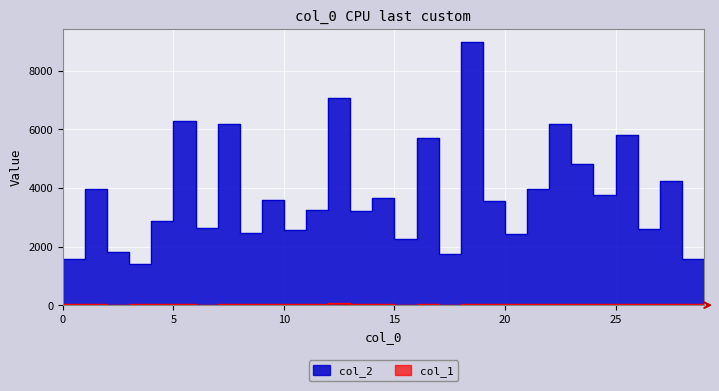

List the series in order of their peak value, lowest first.

col_1, col_2